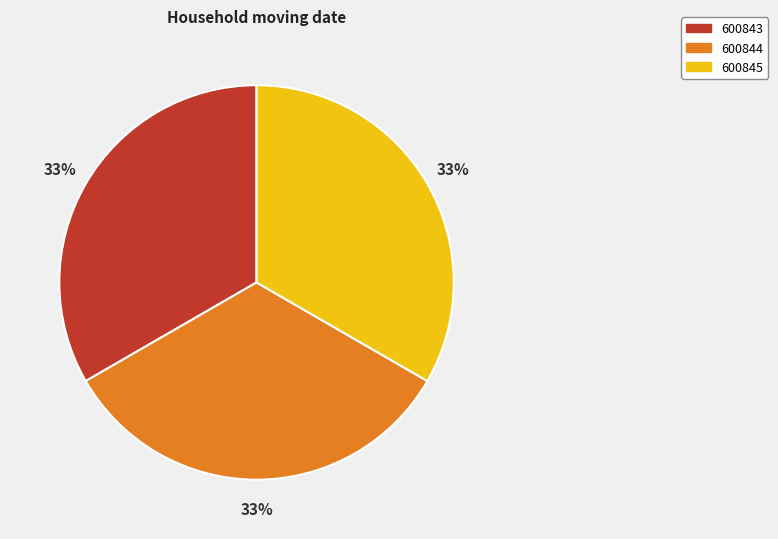

What percentage is the 600843 slice, to the nearest percent?

33%